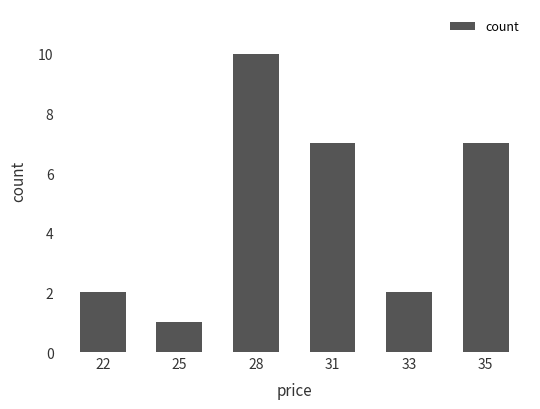

At which category does the chart reach its peak across all series?

28